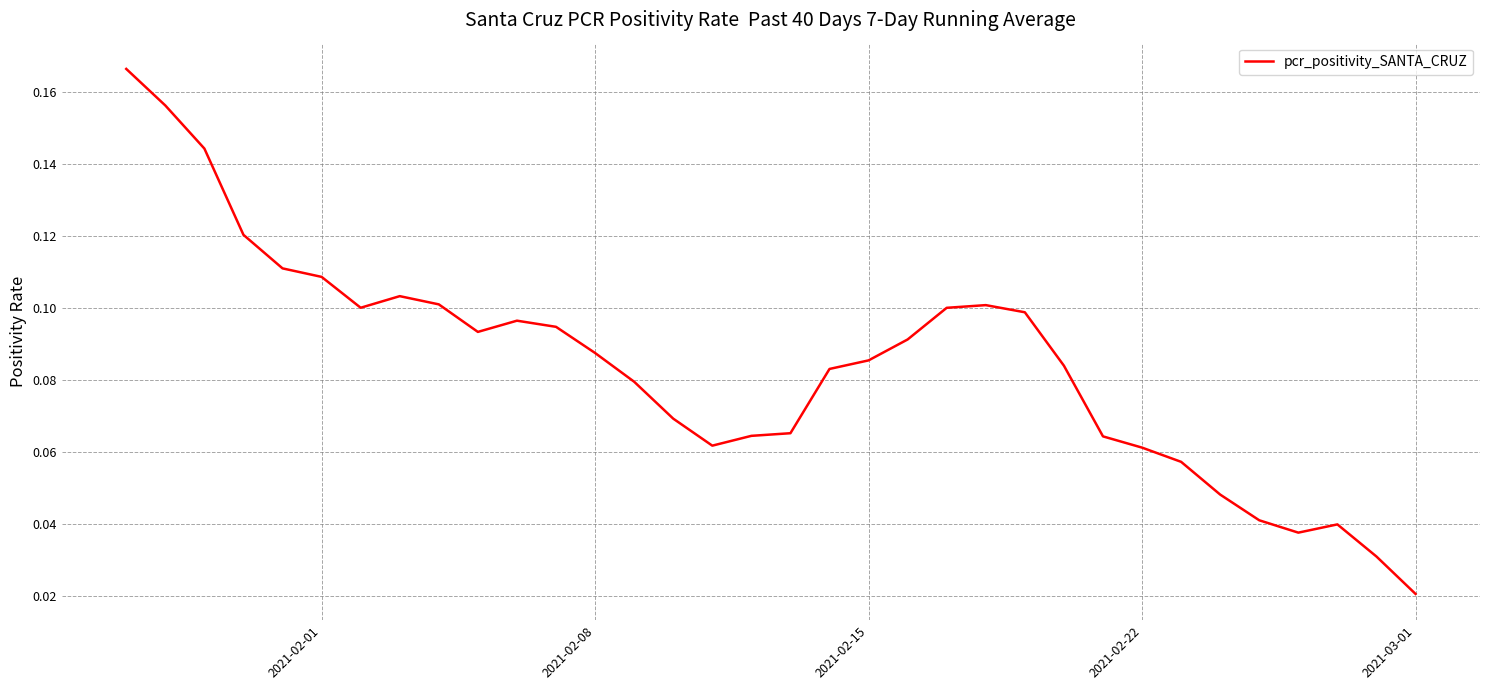

What is the difference between the maximum and minimum values?

0.1